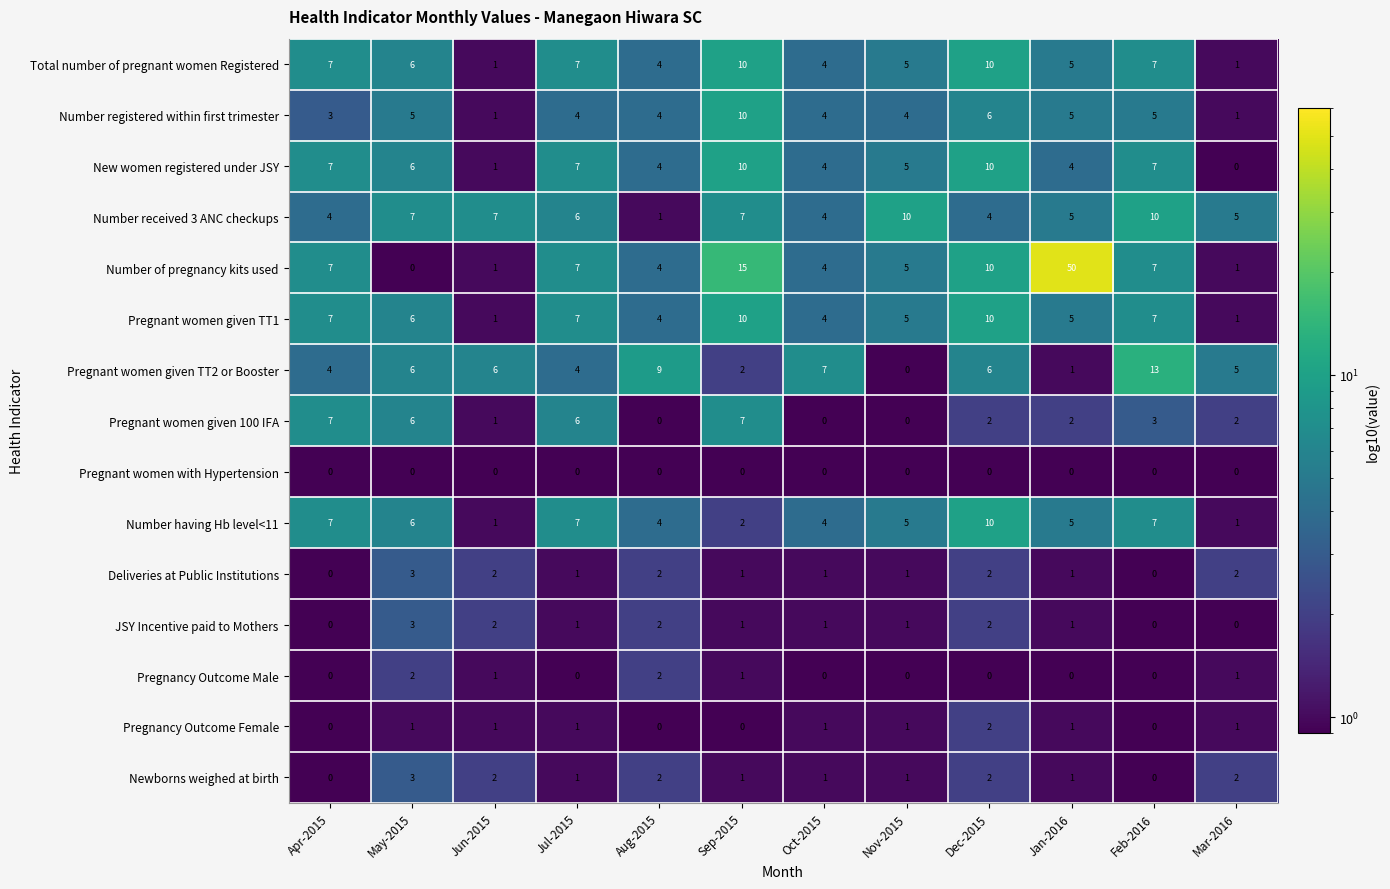

The value of Newborns weighed at birth at Feb-2016 is 0. True or false?

True